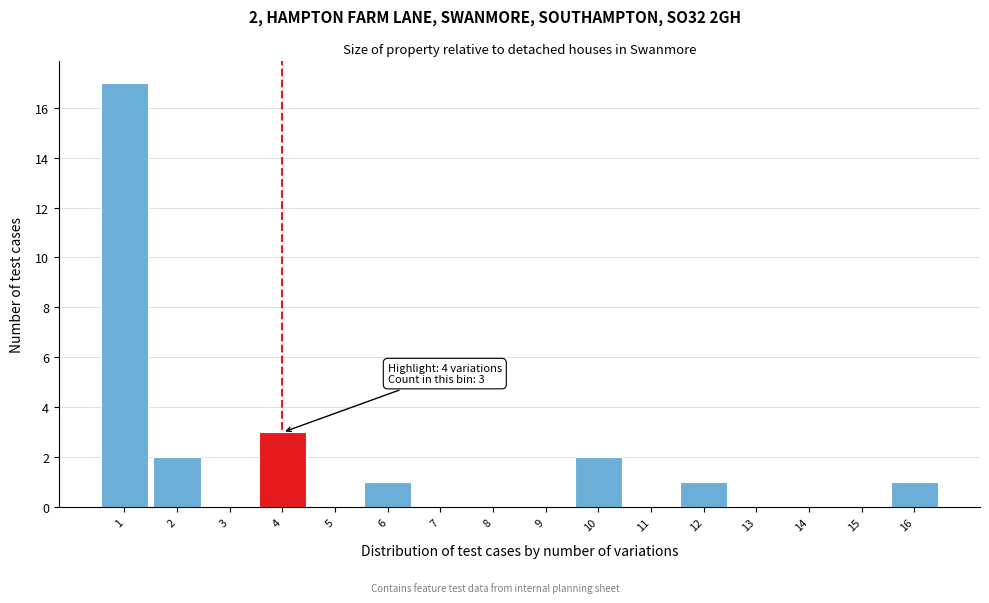

Which range on the x-axis has the tallest bar?

0.5 to 1.5